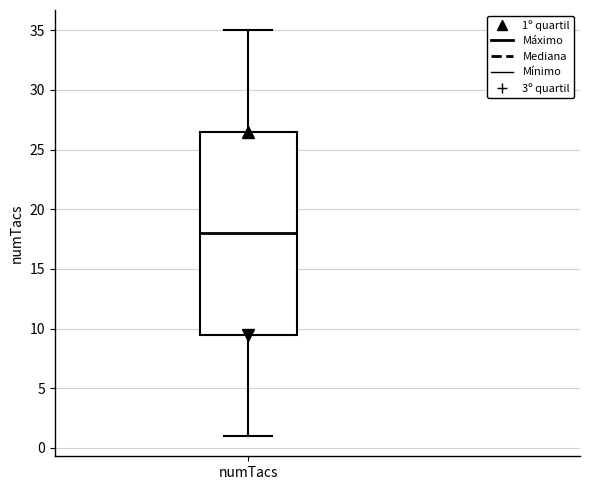

Transcribe this box plot: give where the median line is, the range the box spans, and where the two whiskers end, as read against the y-axis. The values are not printed on the chart, so give them approximately, as read against the axis.

median 18.0, box 9.5 to 26.5, whiskers 1.0 to 35.0